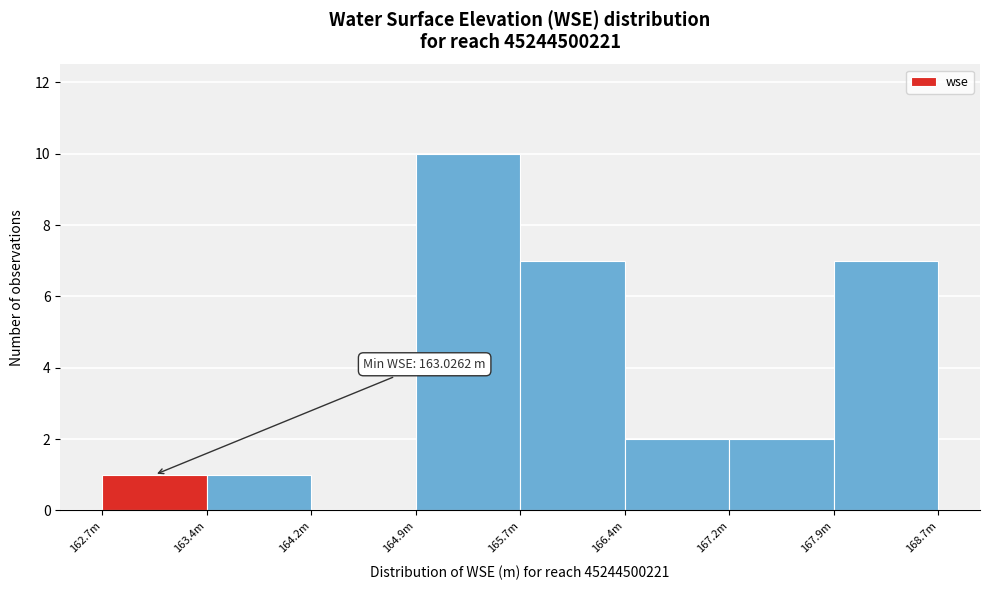

Reading left to right, transcribe all the data shown in this chart.

162.7m=1	163.4m=1	164.2m=0	164.9m=10	165.7m=7	166.4m=2	167.2m=2	167.9m=7